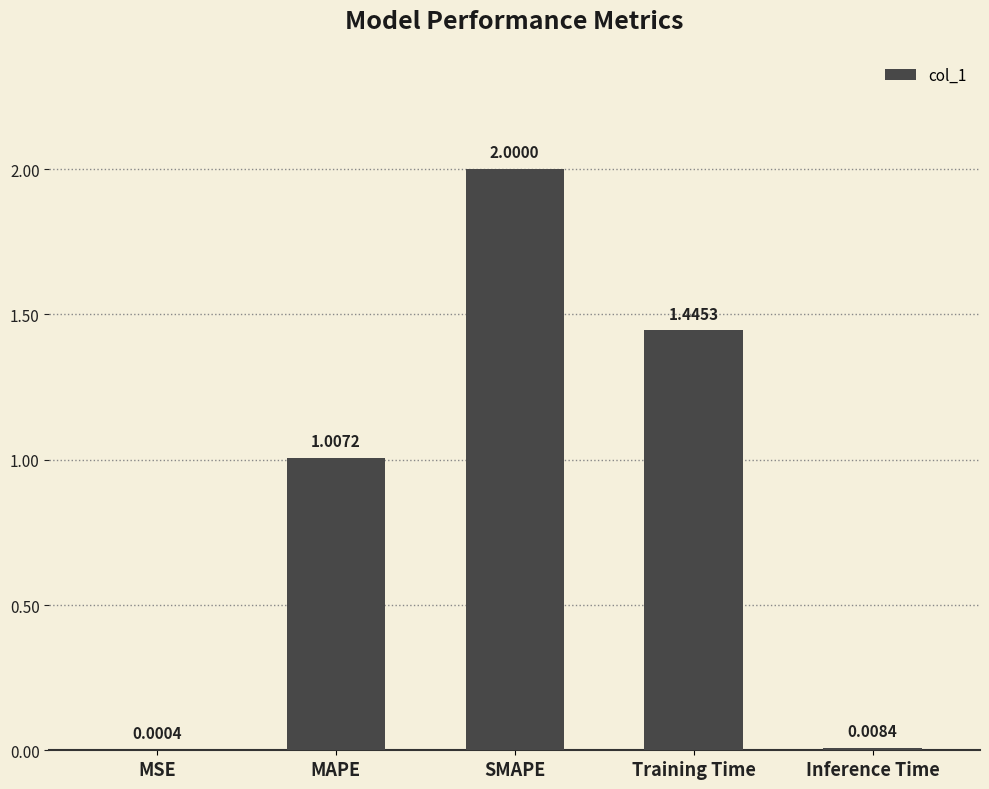

At which label is the value closest to 1?

MAPE